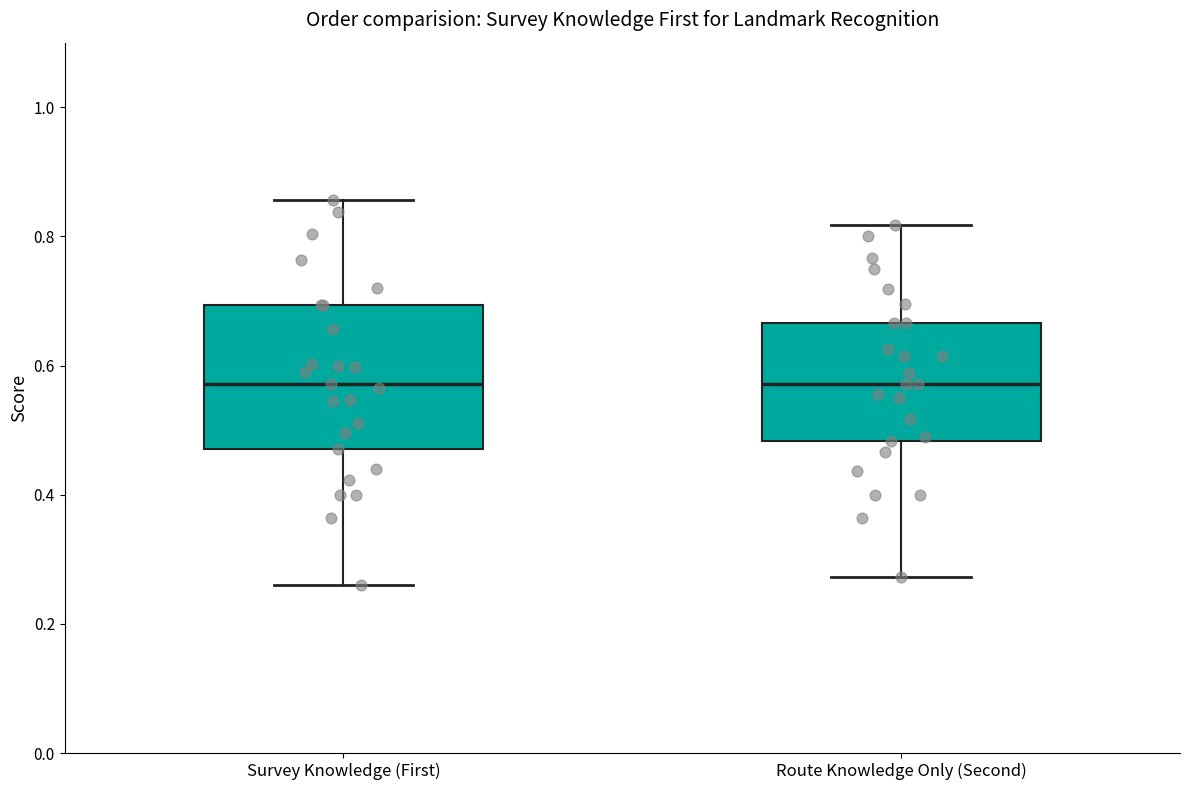

Reading left to right, transcribe this box plot: for each box, give where its median line is, the range the box spans, and where its two whiskers end, as read against the y-axis. The values are not printed on the chart, so give them approximately, as read against the axis.

Survey Knowledge (First): median 0.58, box 0.48 to 0.70, whiskers 0.26 to 0.86
Route Knowledge Only (Second): median 0.58, box 0.48 to 0.66, whiskers 0.28 to 0.82